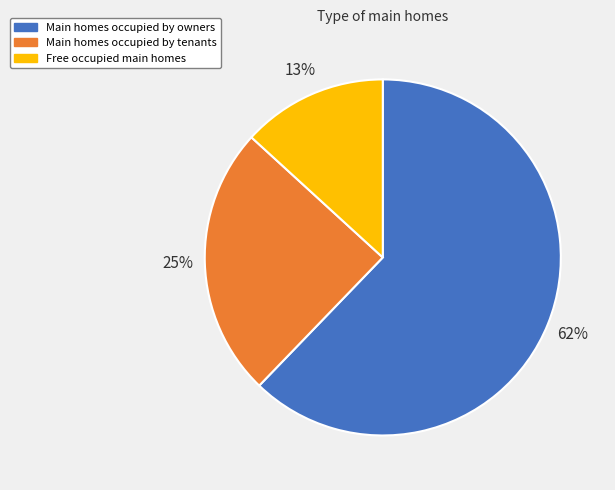

How many slices are in this pie chart?

3